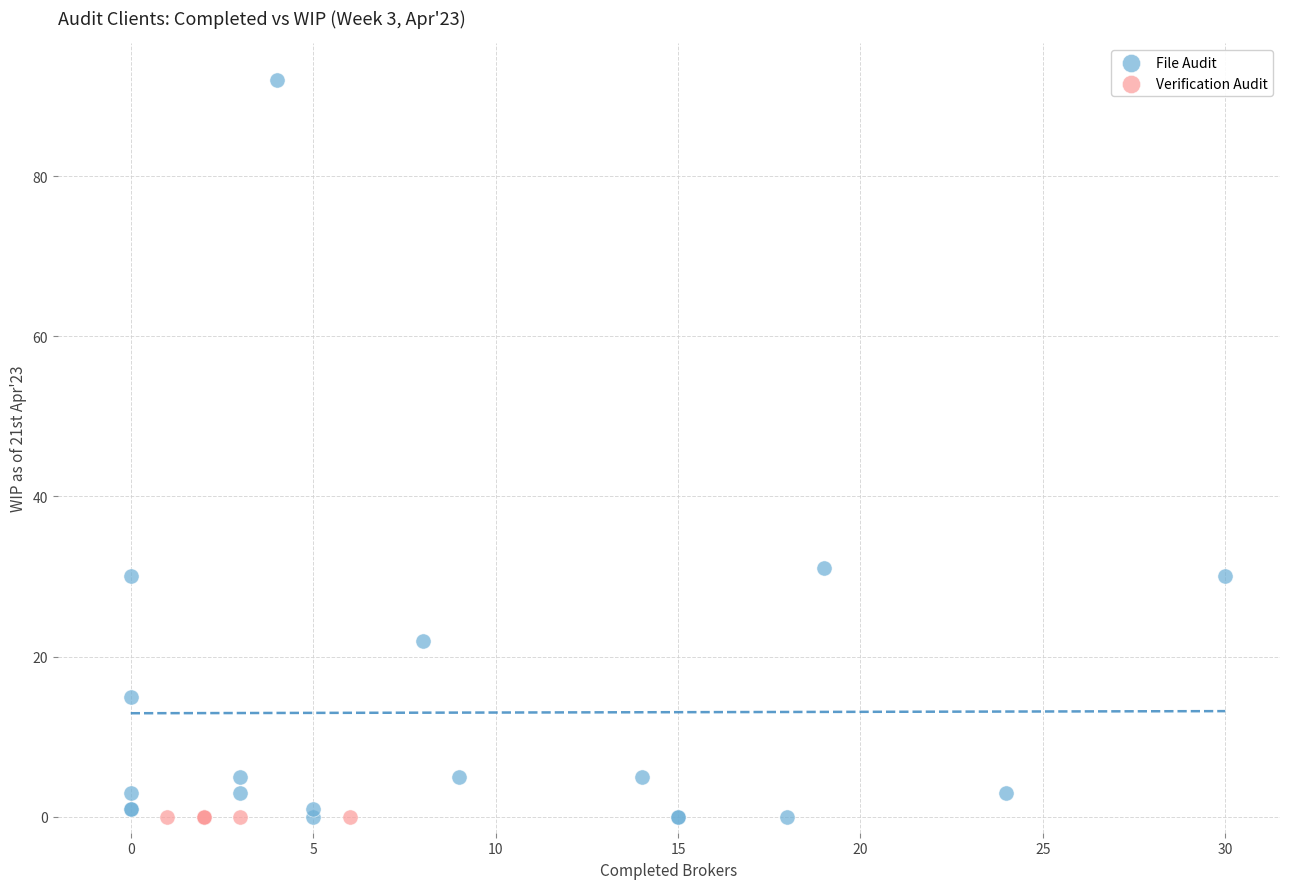

Which series contains the highest Y value?

File Audit